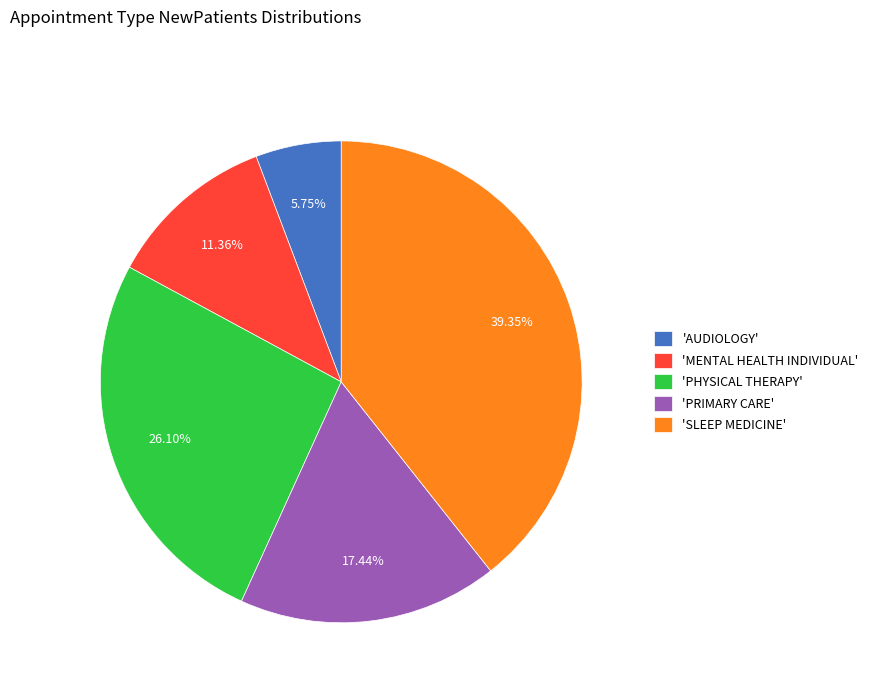

Rank the categories by value from highest to lowest.

'SLEEP MEDICINE', 'PHYSICAL THERAPY', 'PRIMARY CARE', 'MENTAL HEALTH INDIVIDUAL', 'AUDIOLOGY'